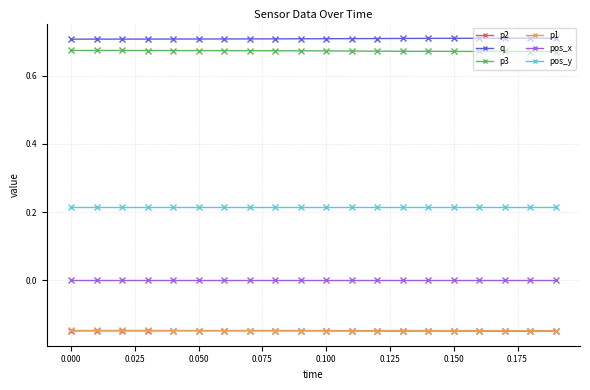

True or false: p2 has more than 1 interior local peaks.

True